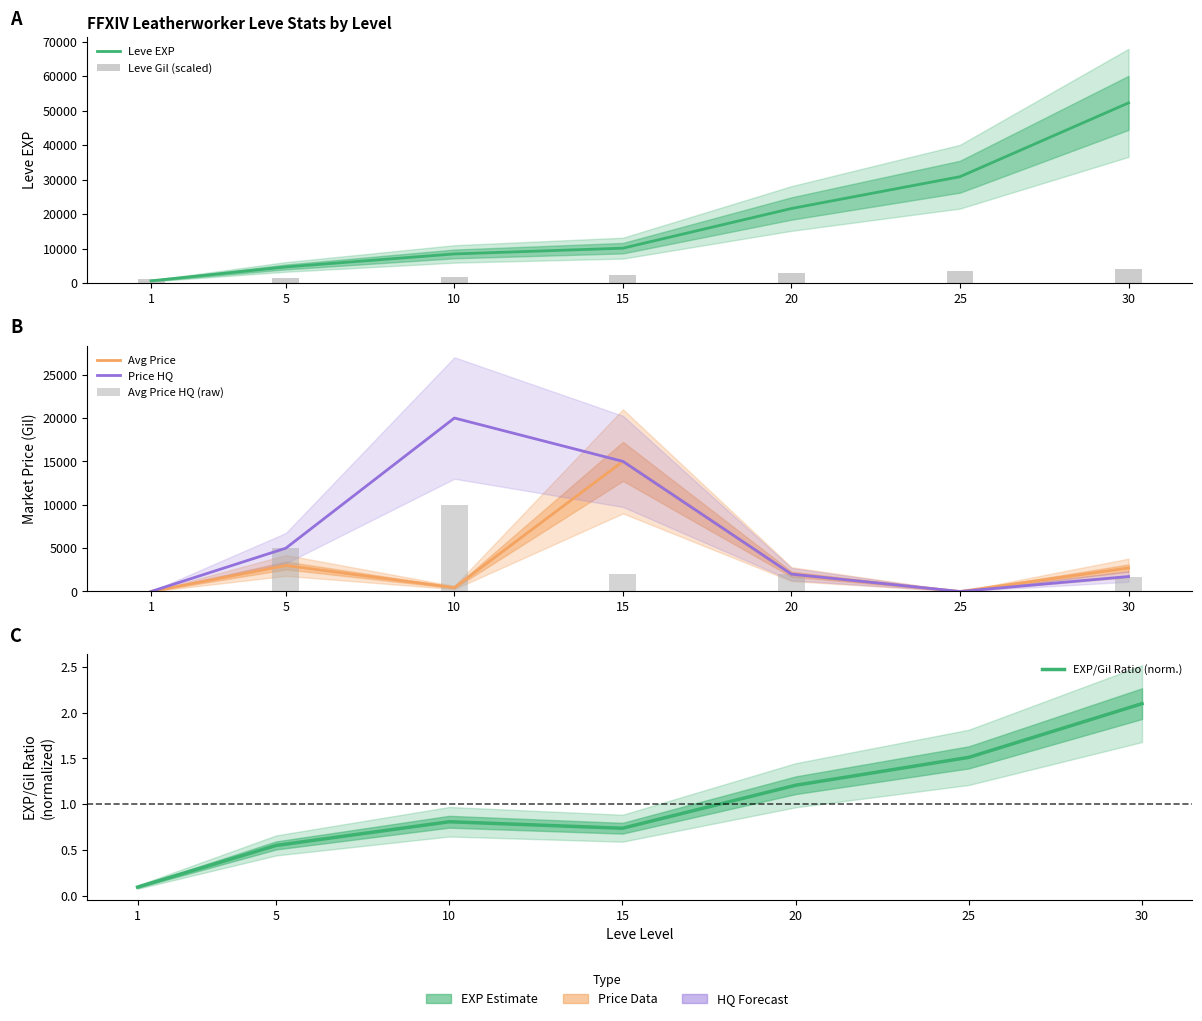

How many groups of bars are there?

7